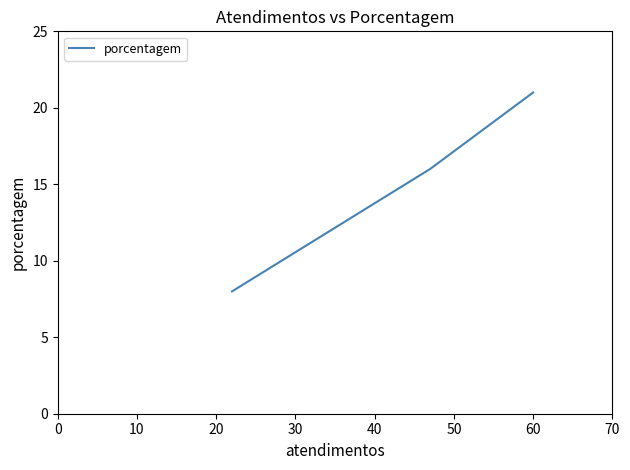

How many distinct data groups are displayed?

1